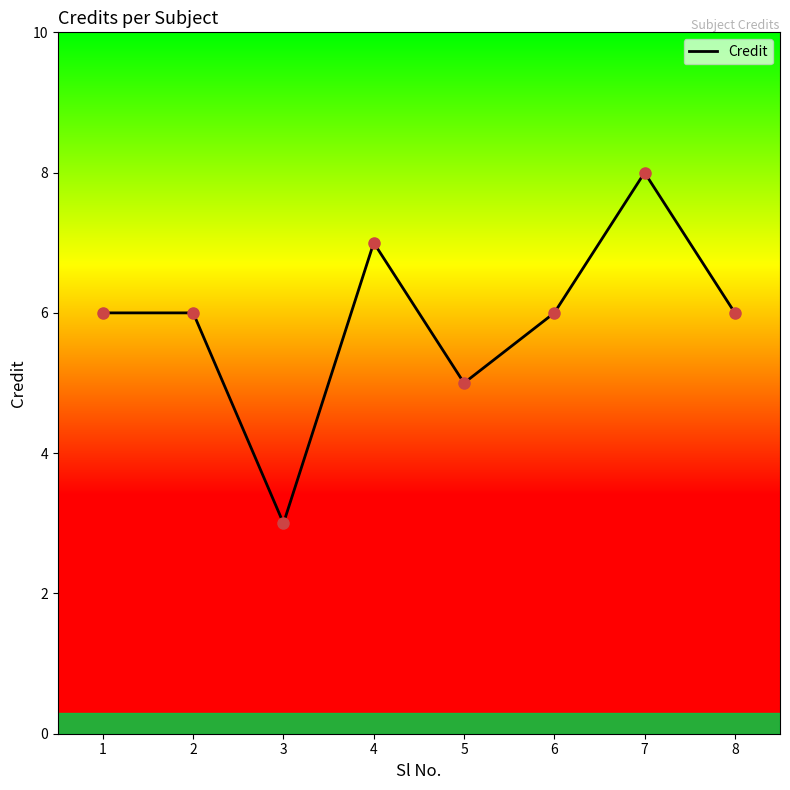

What is the ratio of the value at 6 to the value at 2?

1.0